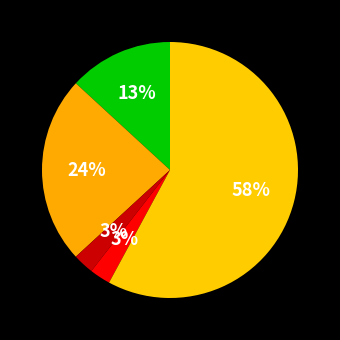

How many slices are in this pie chart?

5